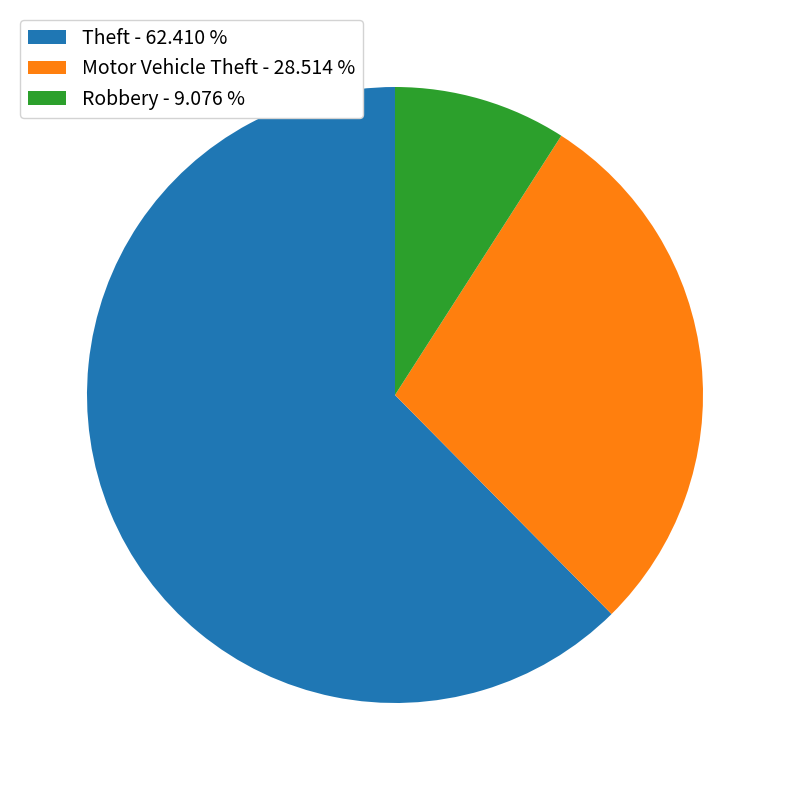

Count the number of slices in the pie.

3